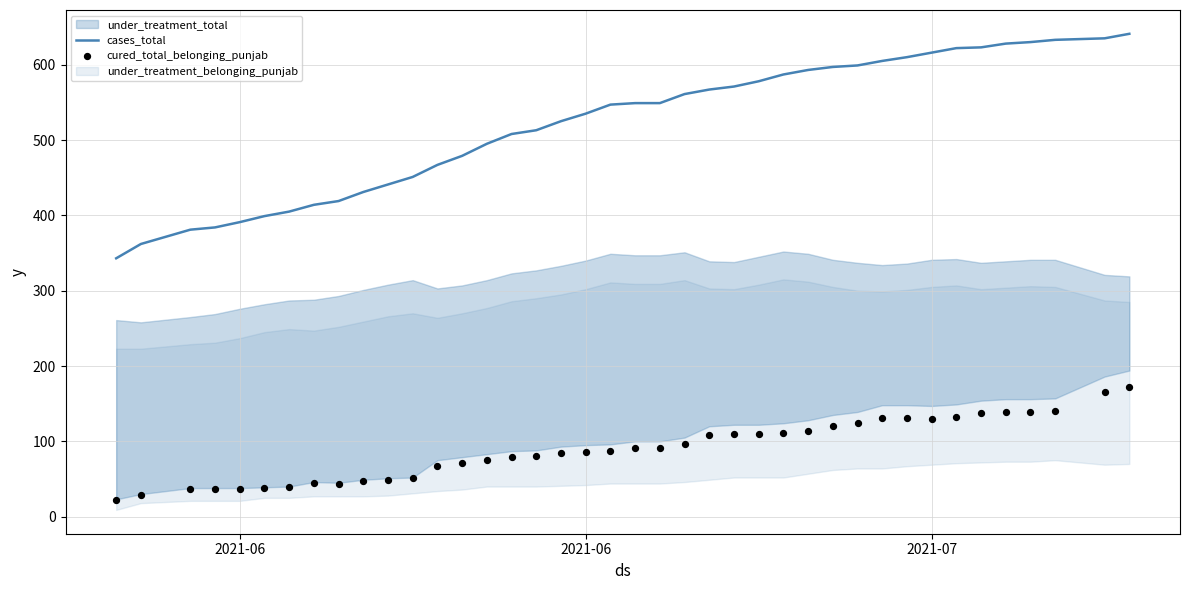

Which series reaches the maximum Y coordinate?

cases_total